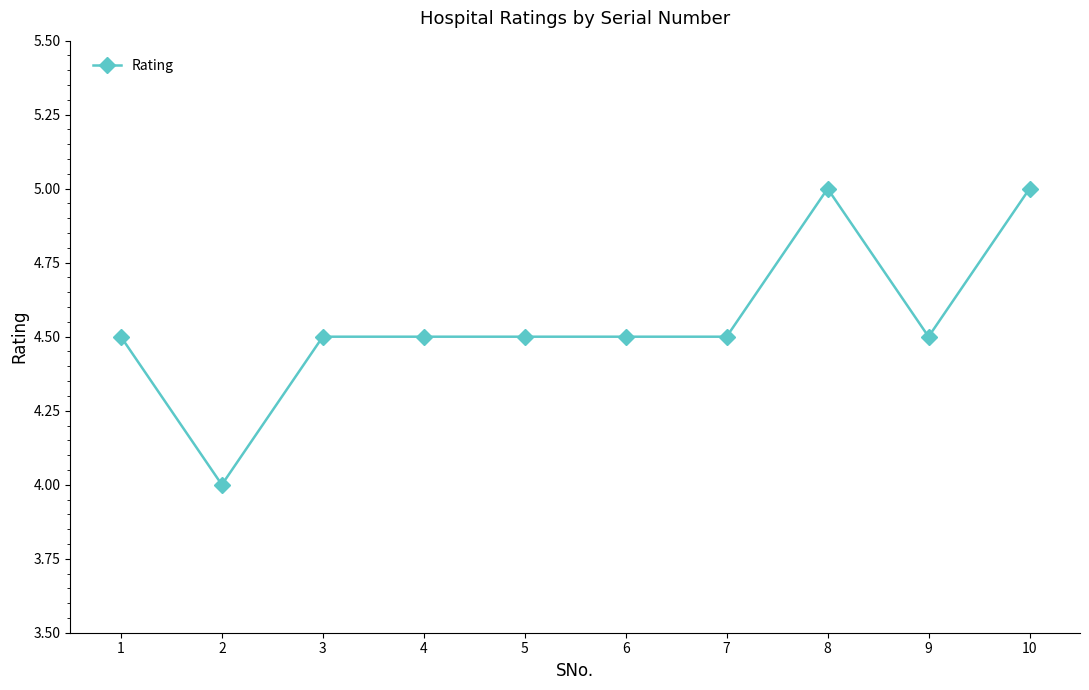

The value at 10 is 8.2. True or false?

False